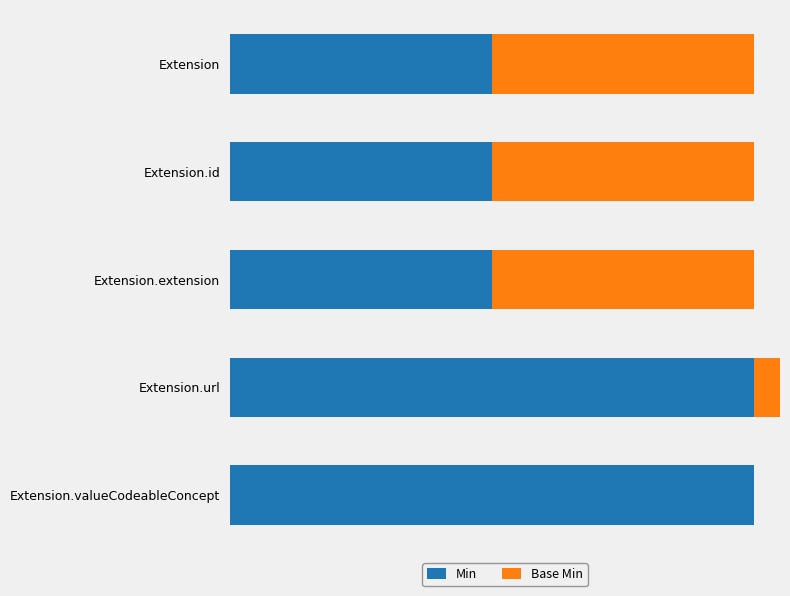

The Min series shows 5 at 4. True or false?

False